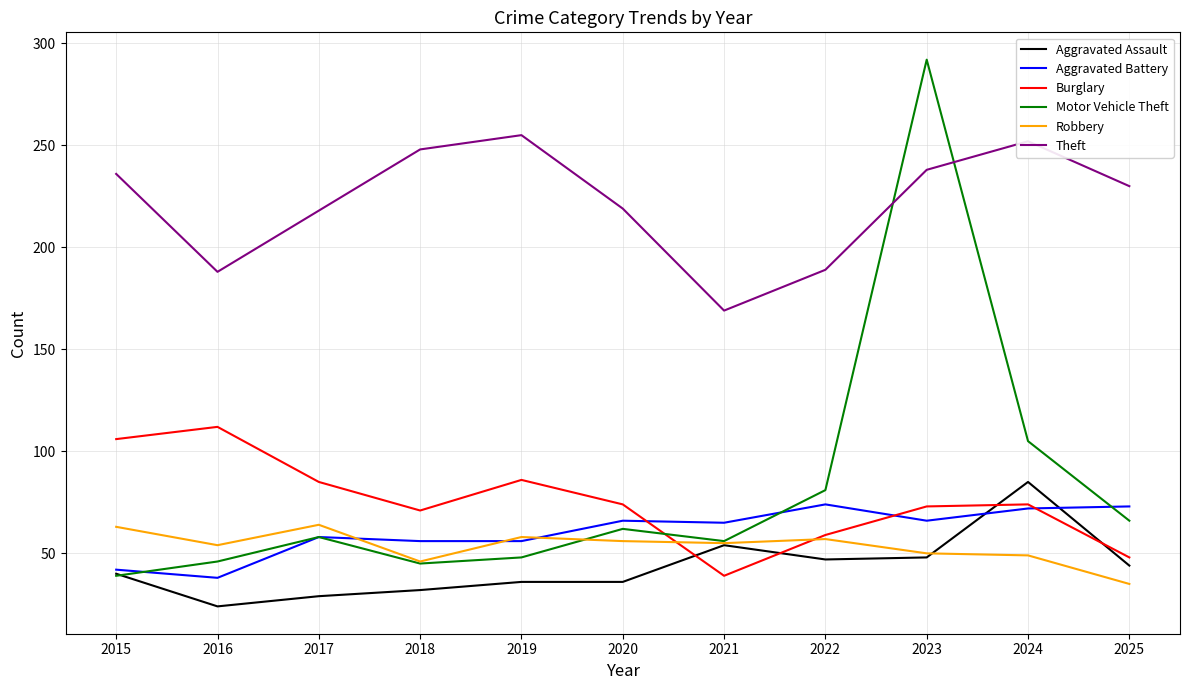

What are all the series names shown in the legend?

Aggravated Assault, Aggravated Battery, Burglary, Motor Vehicle Theft, Robbery, Theft